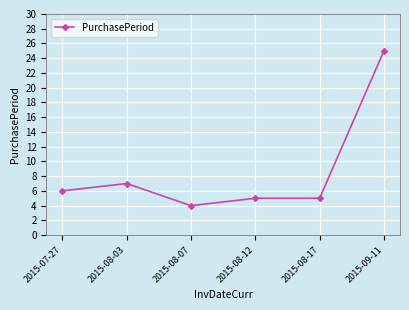

Reading left to right, extract all data points from this chart.

6	7	4	5	5	25